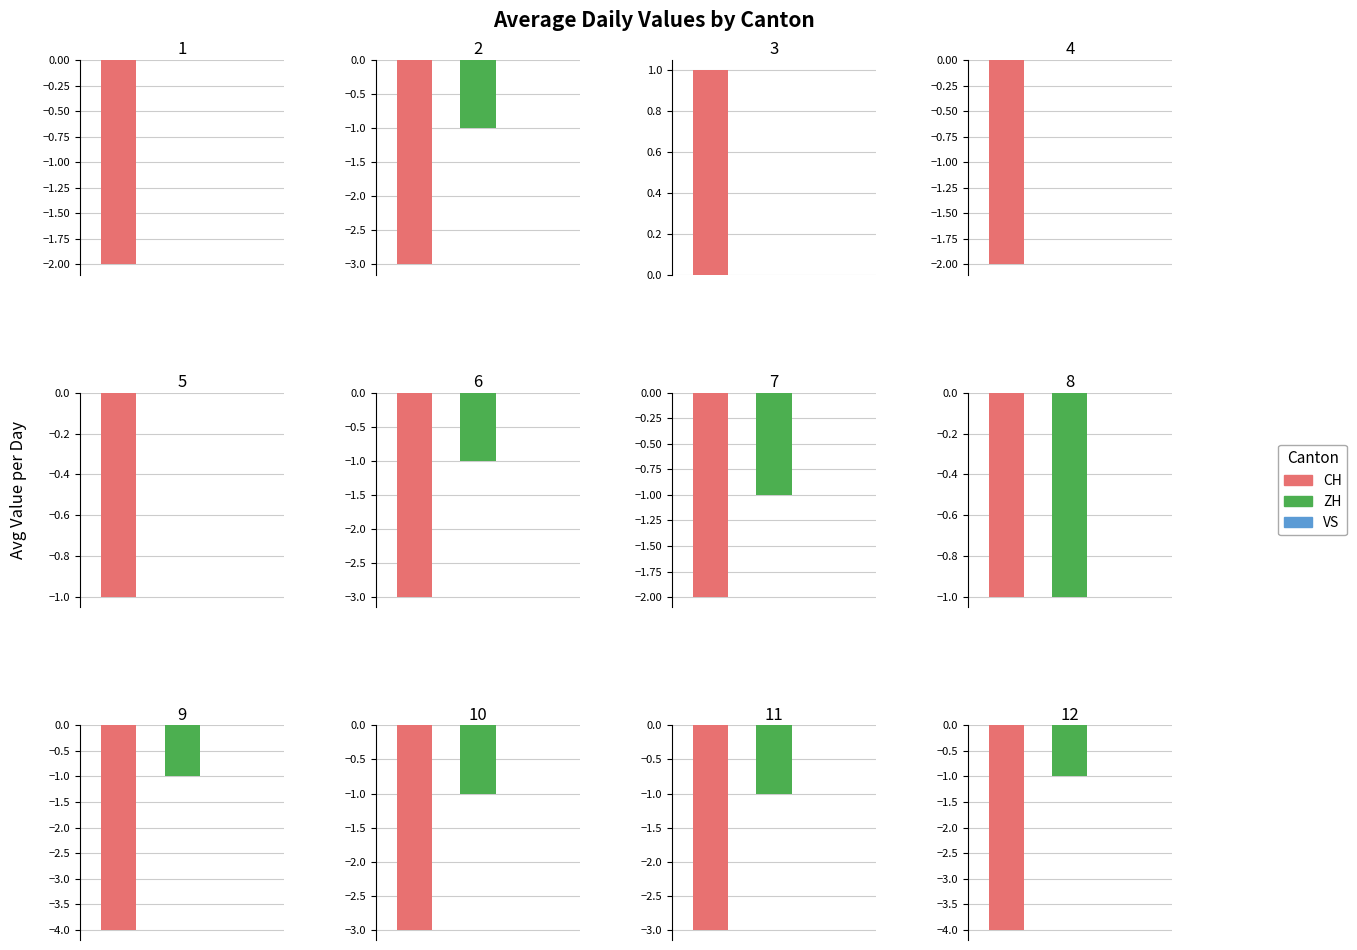

List the series in order of their overall mean, highest first.

VS, ZH, CH